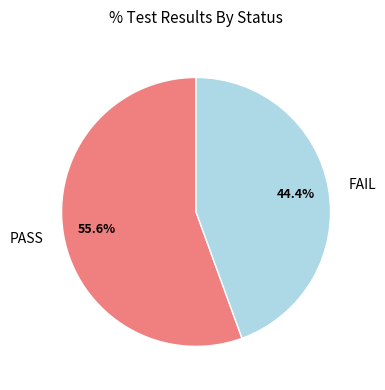

To the nearest percent, what is the average slice percentage?

50%